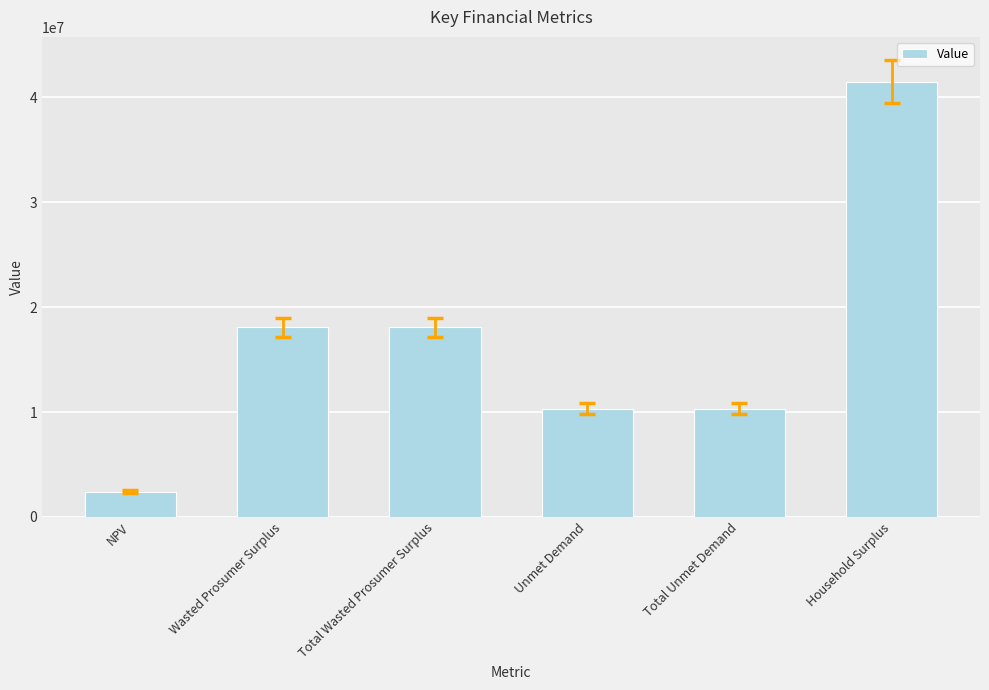

What is the greatest value displayed?

41488624.9